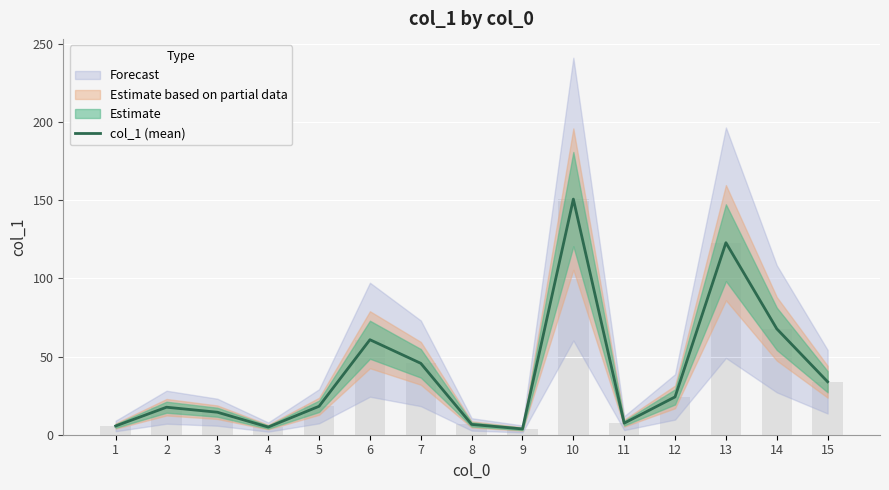

What is the value of the 12th bar from the left?

24.2